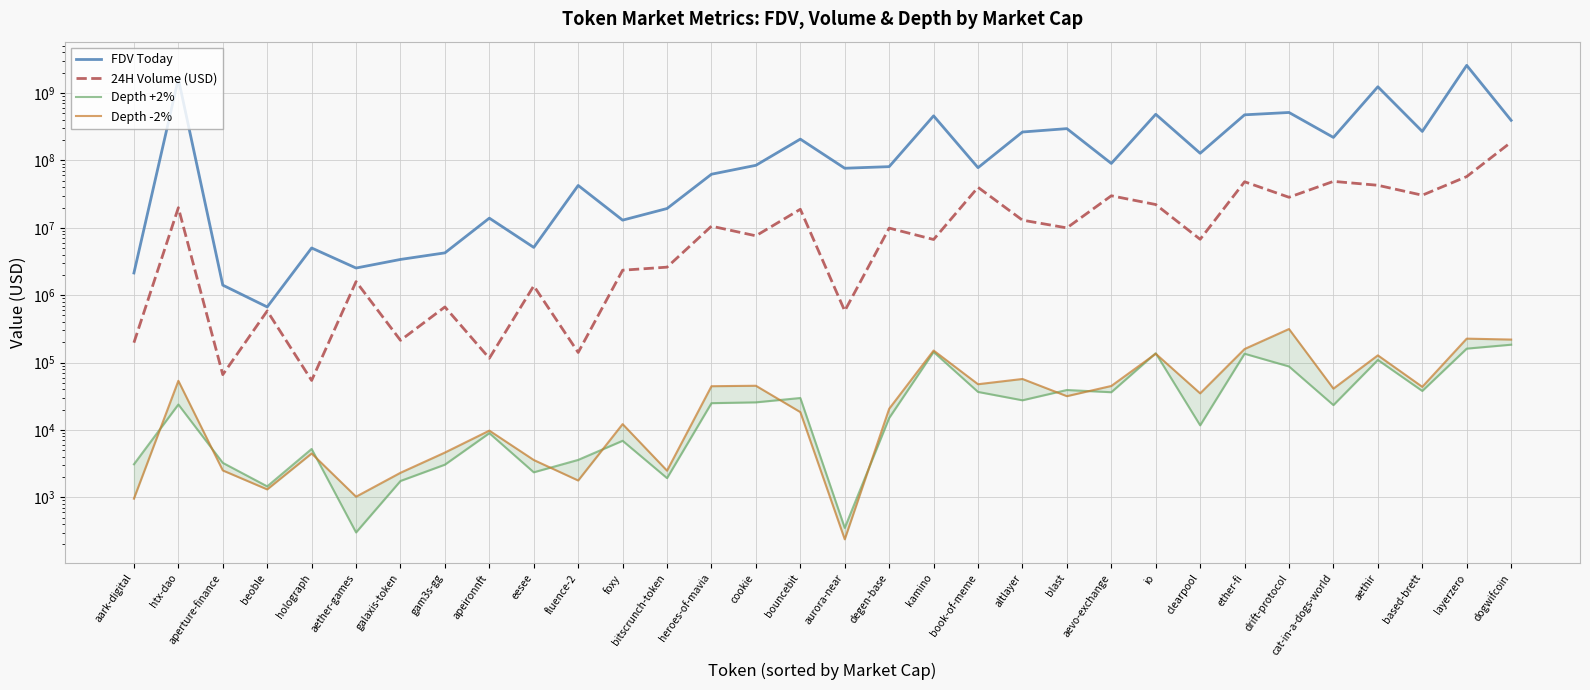

Which series has the widest spread of values?

FDV Today